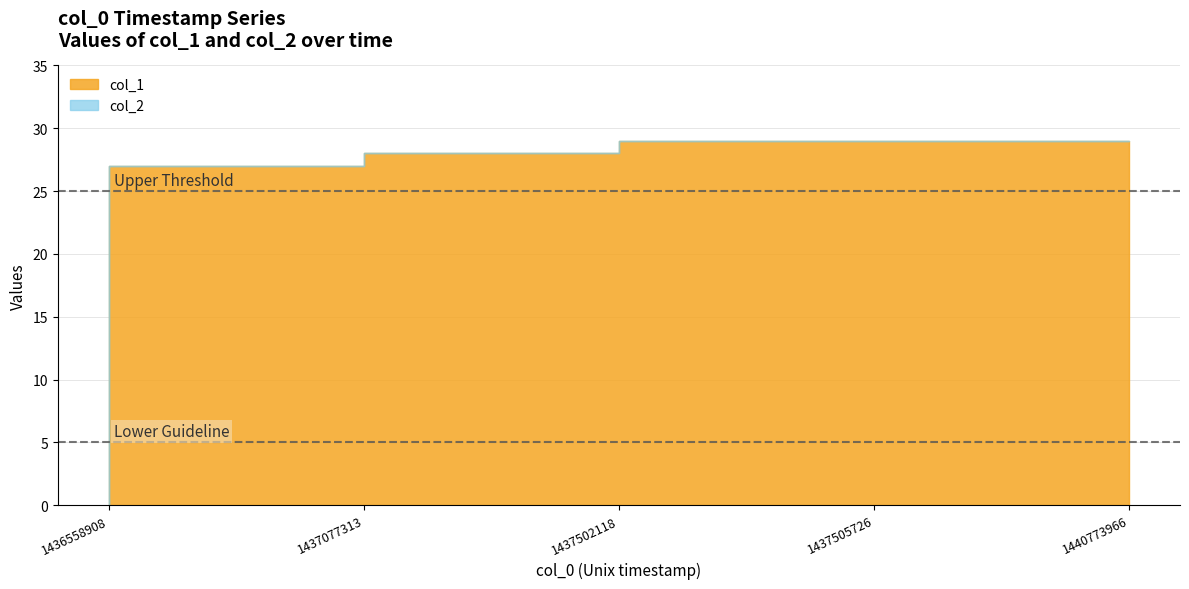

Which series has the largest total across all categories?

col_1